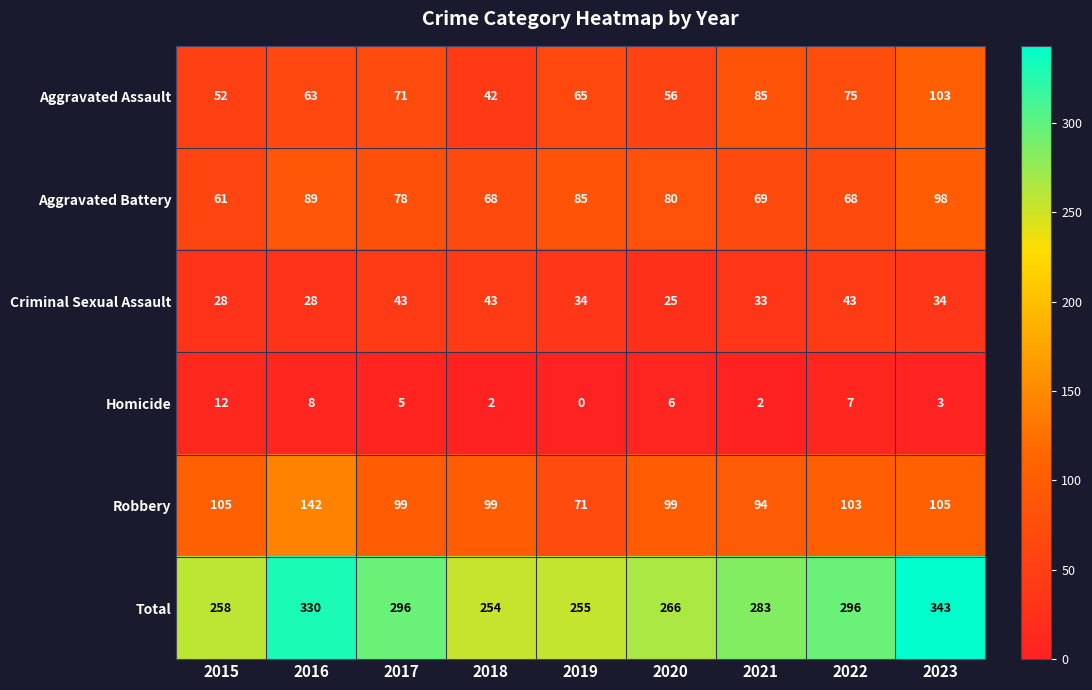

Is it true that Aggravated Battery equals 69 at 2021?

True